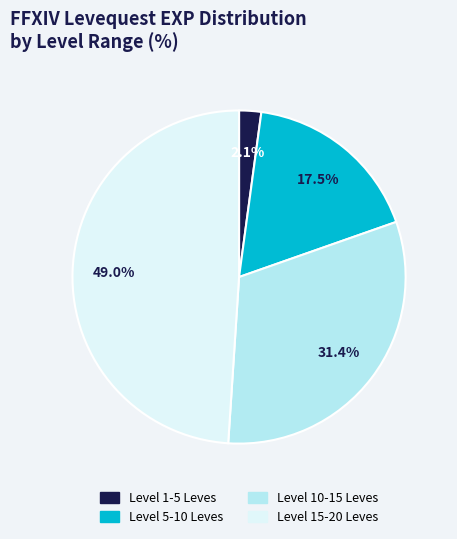

Is there a majority slice in this chart?

No